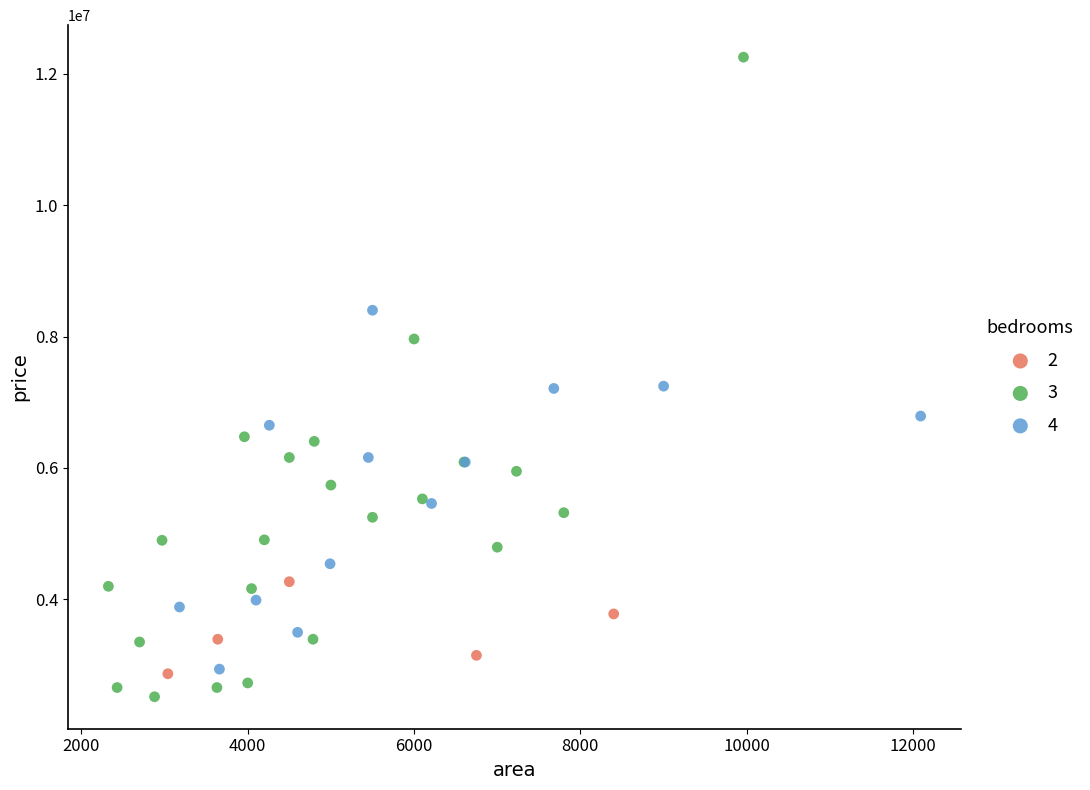

Which series contains the lowest Y value?

3